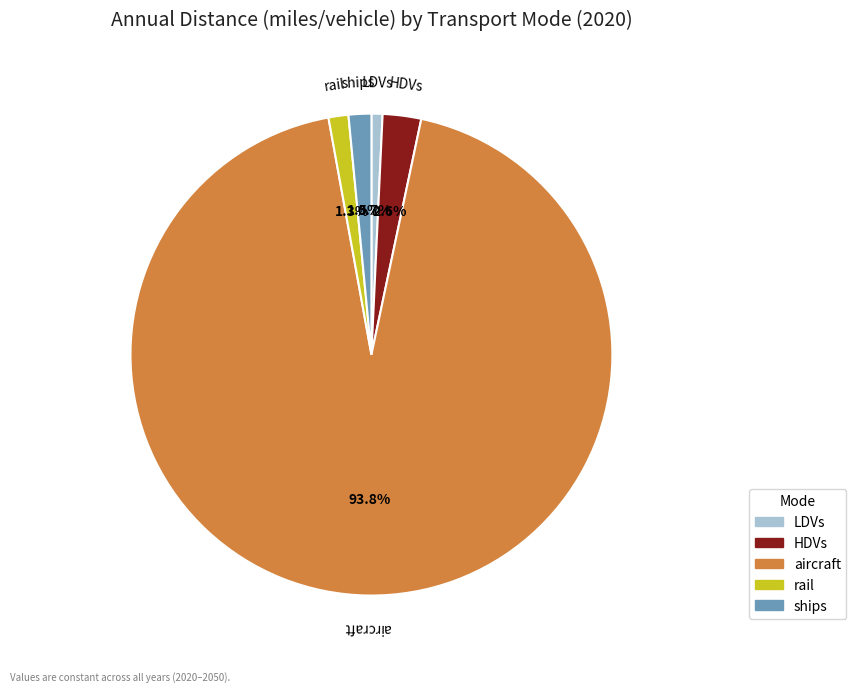

Which has a higher value, LDVs or ships?

ships